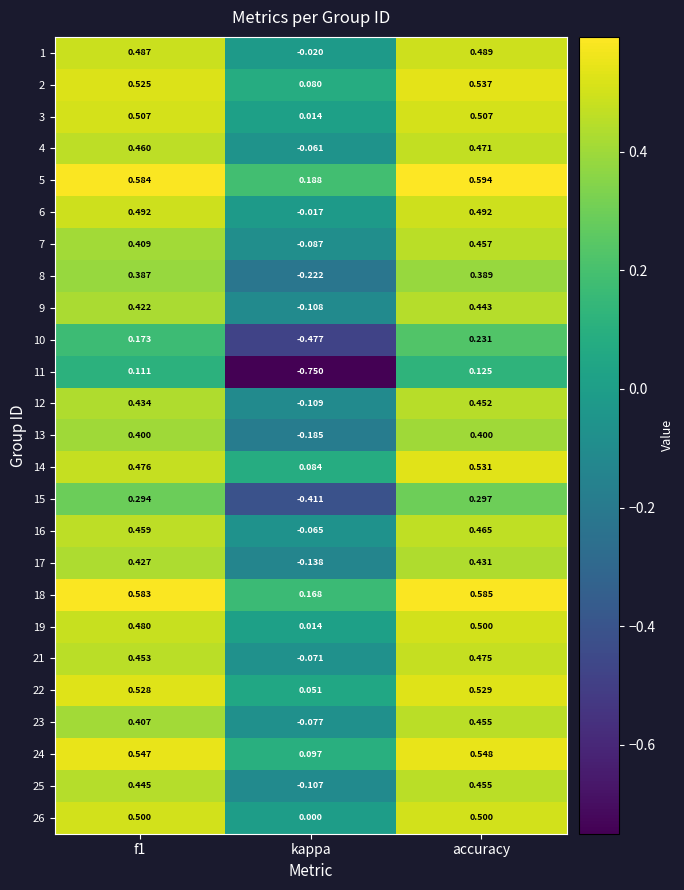

Which category has the highest value across all series?

accuracy